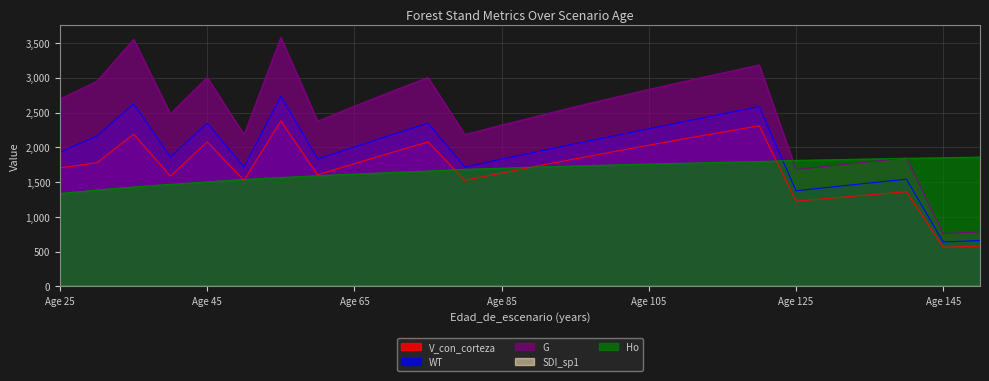

Which label corresponds to the largest value in the chart?

55